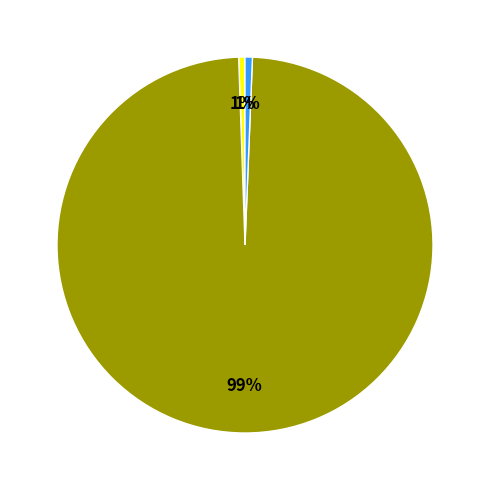

Is there a majority slice in this chart?

Yes